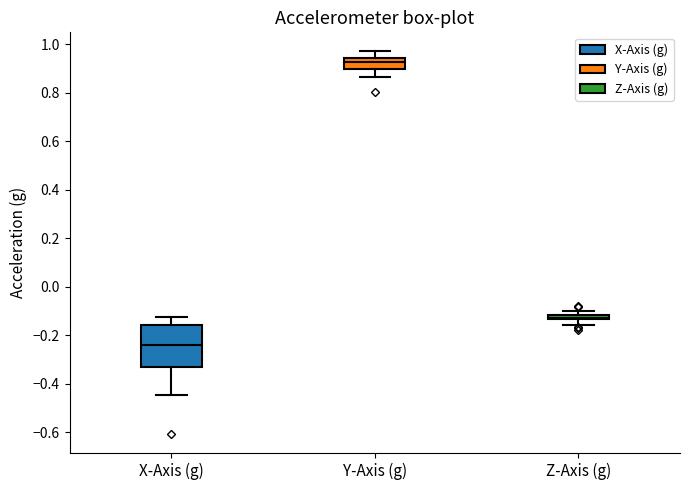

Which box's median line is the lowest?

X-Axis (g)